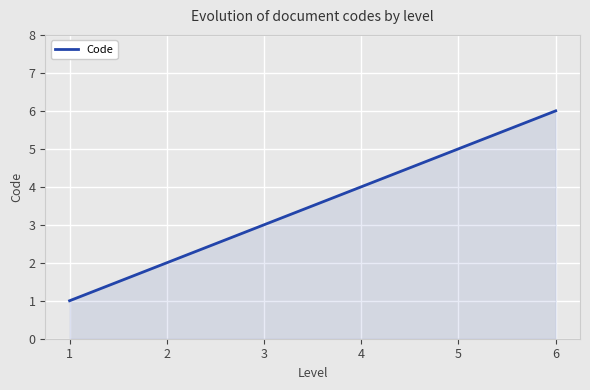

Reading left to right, transcribe all the data shown in this chart.

1	2	3	4	5	6